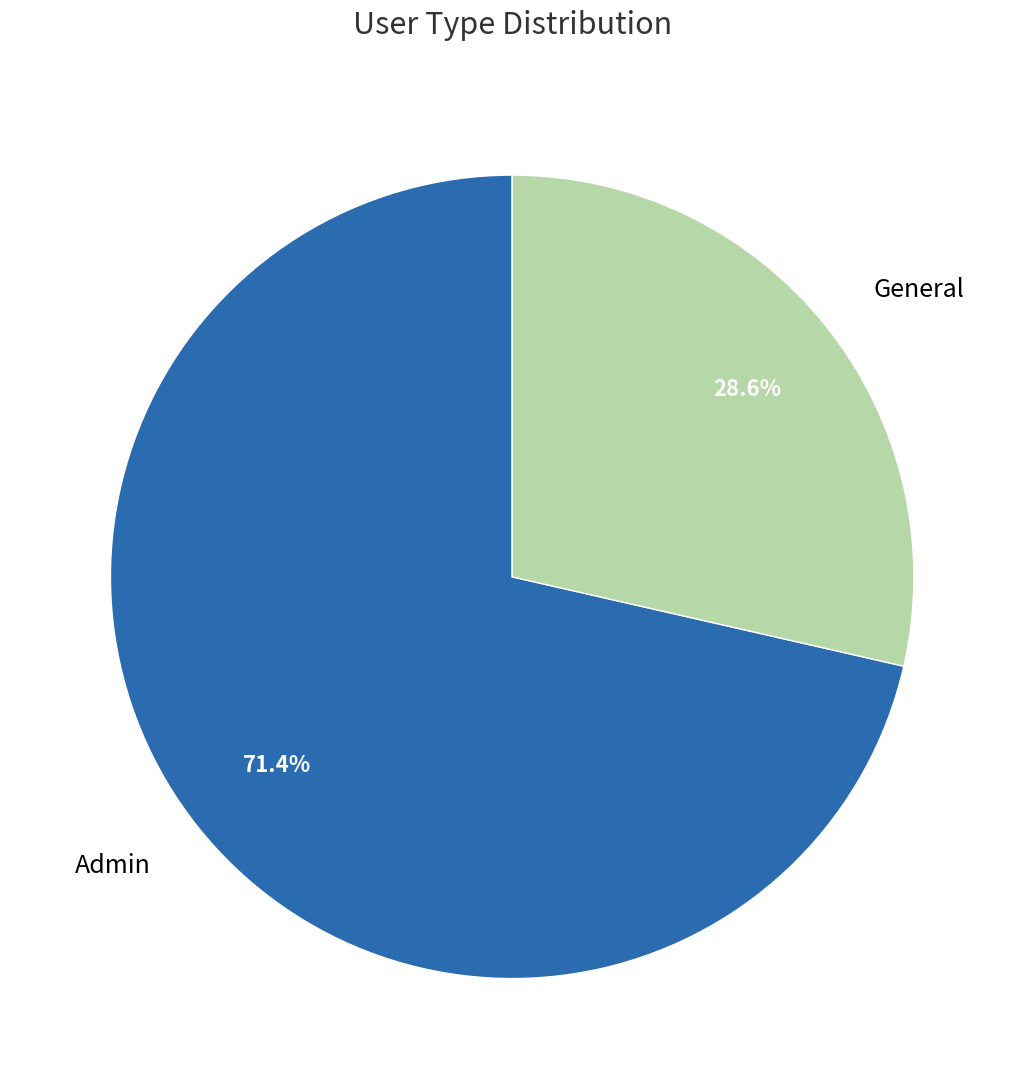

To the nearest percent, what portion does Admin represent?

71%